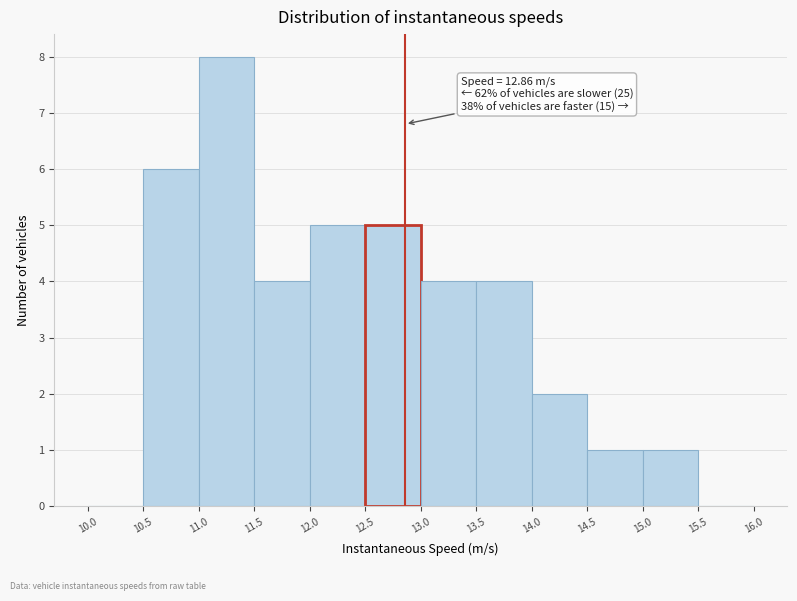

Which range on the x-axis has the tallest bar?

11.0 to 11.5